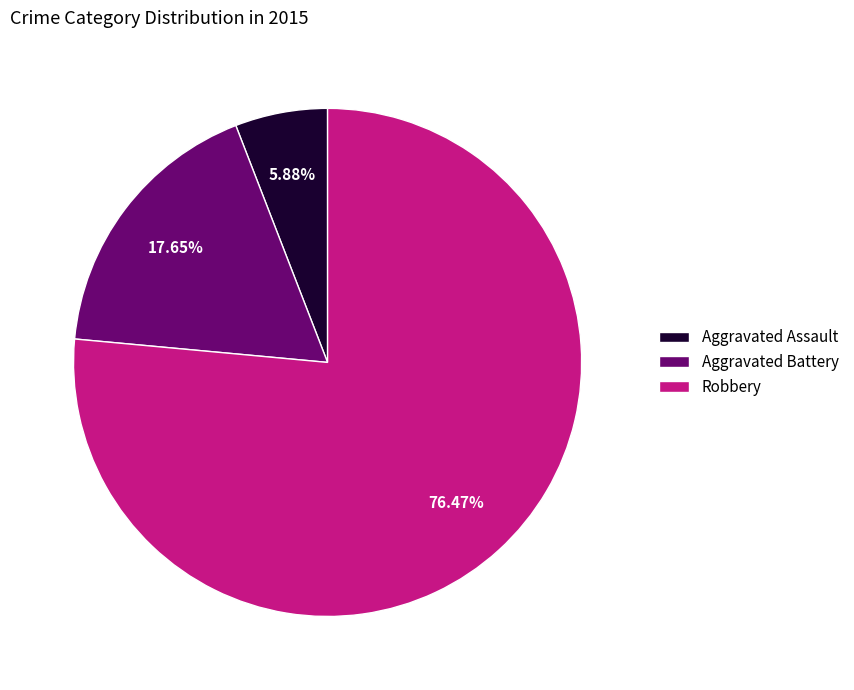

Count the number of slices in the pie.

3